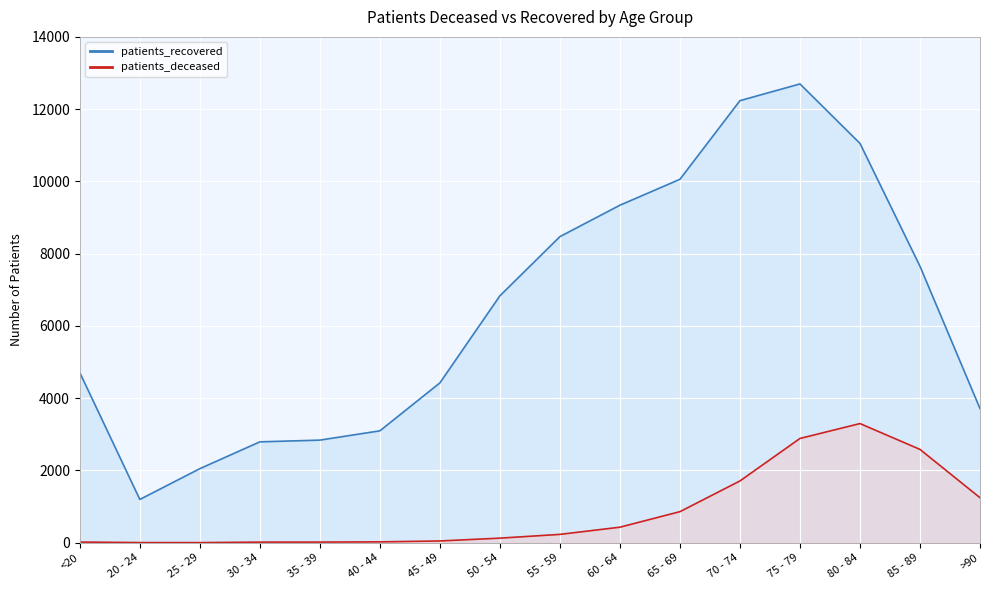

List the series in order of their overall mean, highest first.

patients_recovered, patients_deceased